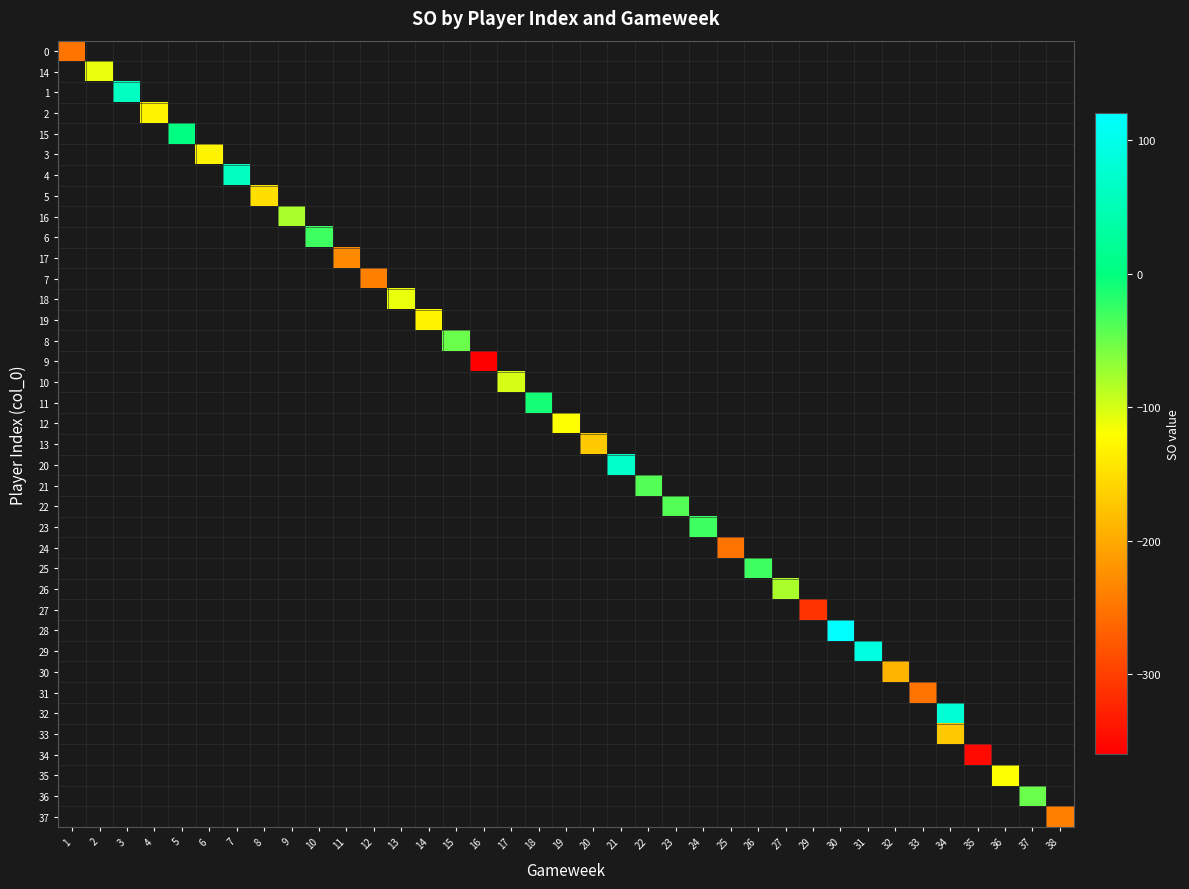

Which category has the lowest value across all series?

16